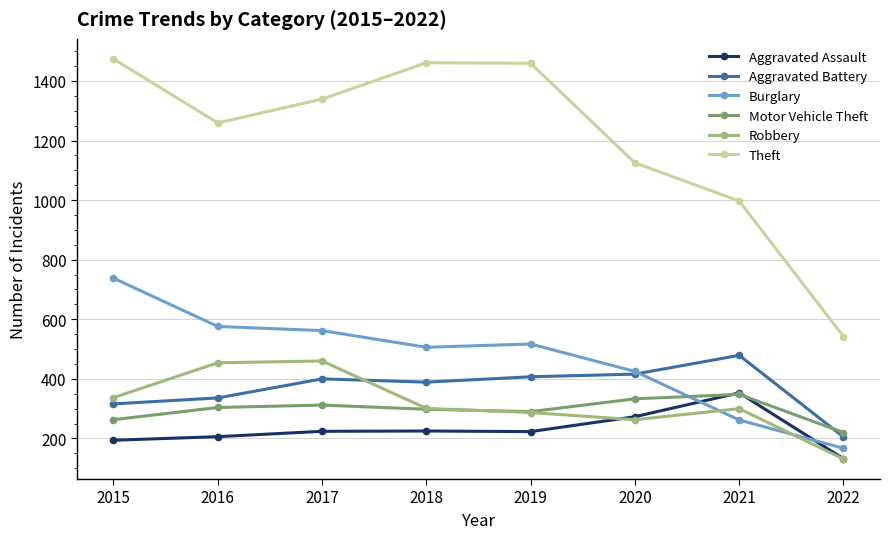

True or false: Motor Vehicle Theft has a value of 333 at 2020.

True